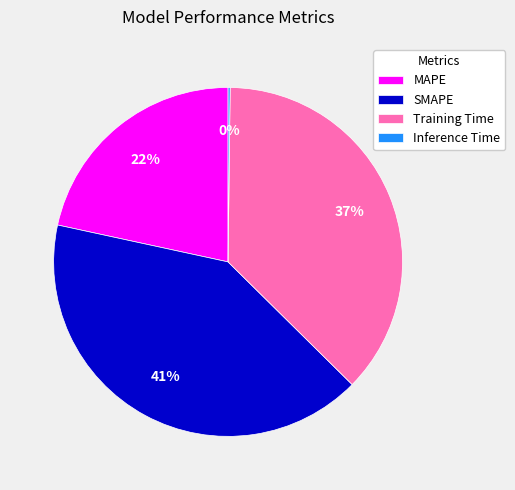

Does MAPE account for over 50% of the chart?

No